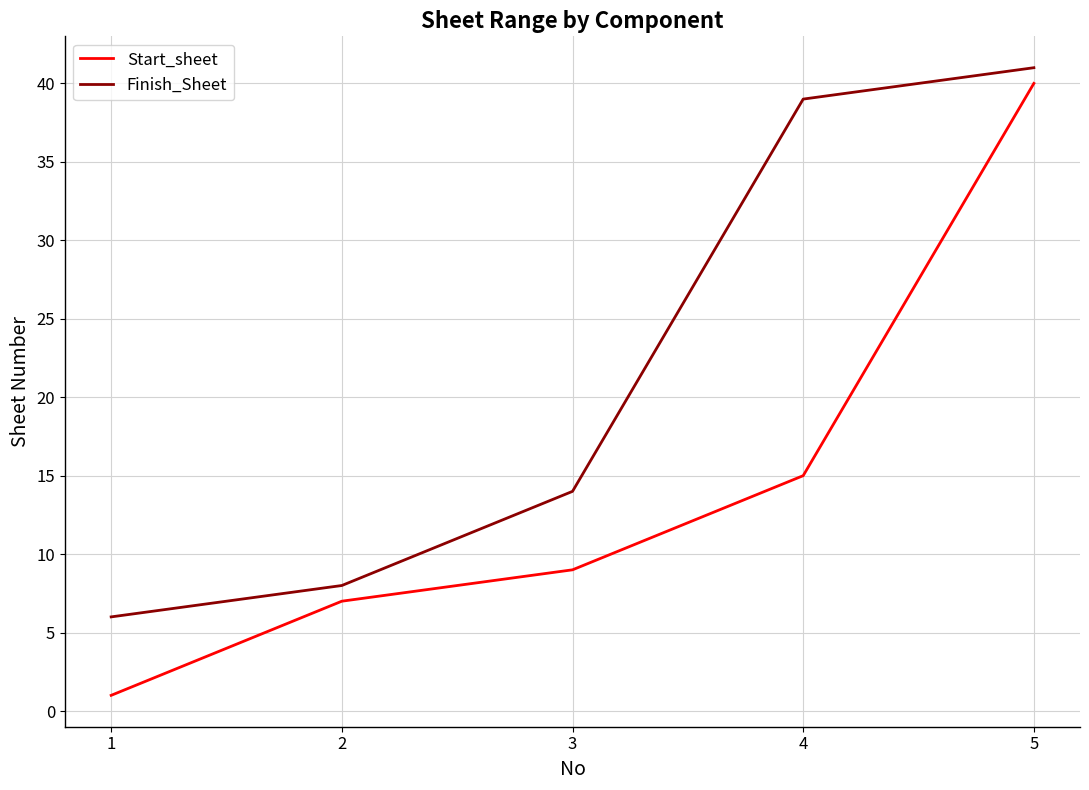

What is the minimum value shown in the chart?

1